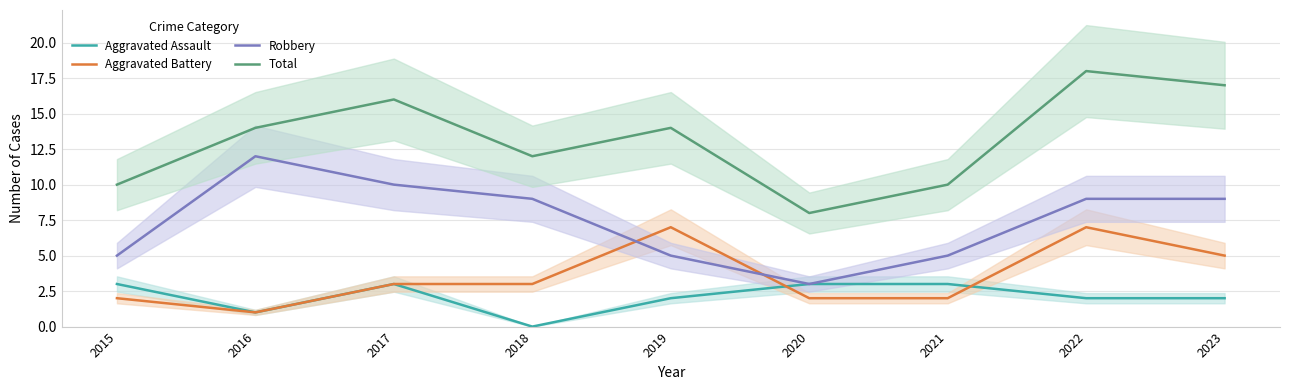

Reading left to right, list all the values displayed in this chart.

Aggravated Assault: 2015=3	2016=1	2017=3	2018=0	2019=2	2020=3	2021=3	2022=2	2023=2
Aggravated Battery: 2015=2	2016=1	2017=3	2018=3	2019=7	2020=2	2021=2	2022=7	2023=5
Robbery: 2015=5	2016=12	2017=10	2018=9	2019=5	2020=3	2021=5	2022=9	2023=9
Total: 2015=10	2016=14	2017=16	2018=12	2019=14	2020=8	2021=10	2022=18	2023=17